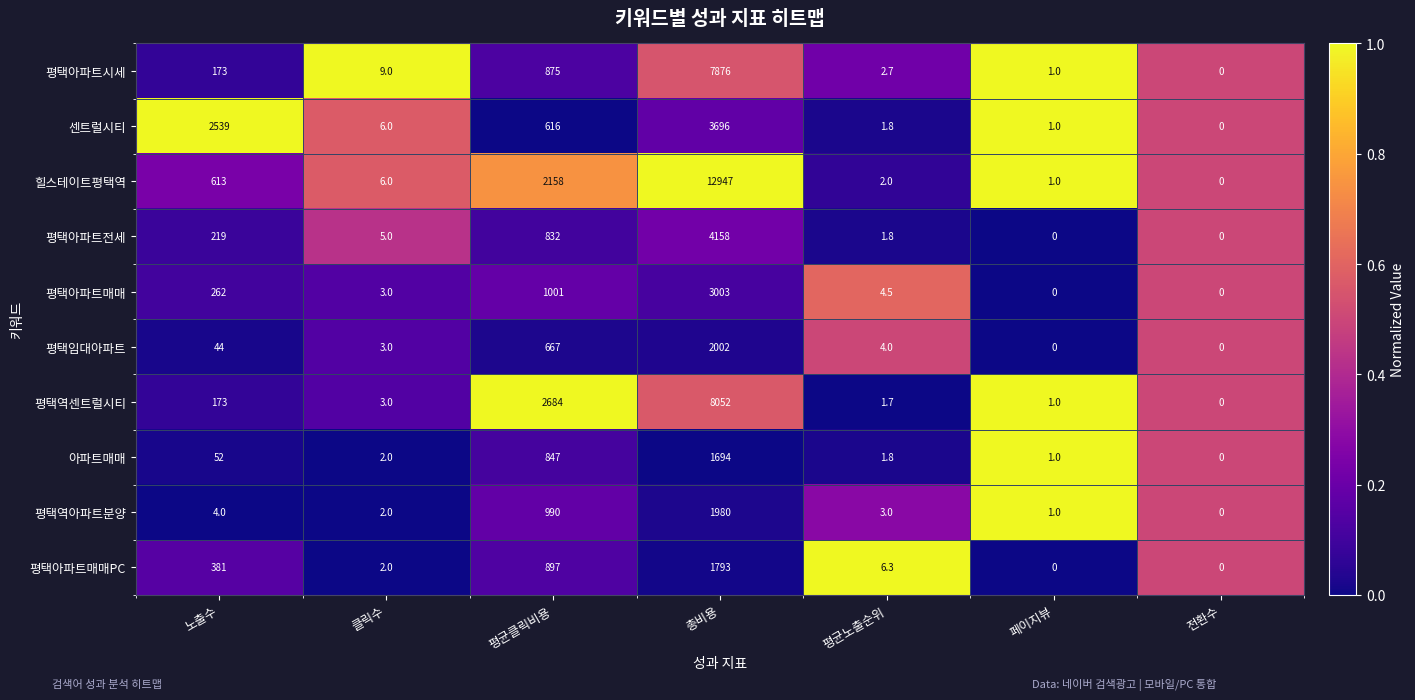

What is the total value across all series at 클릭수?

41.0